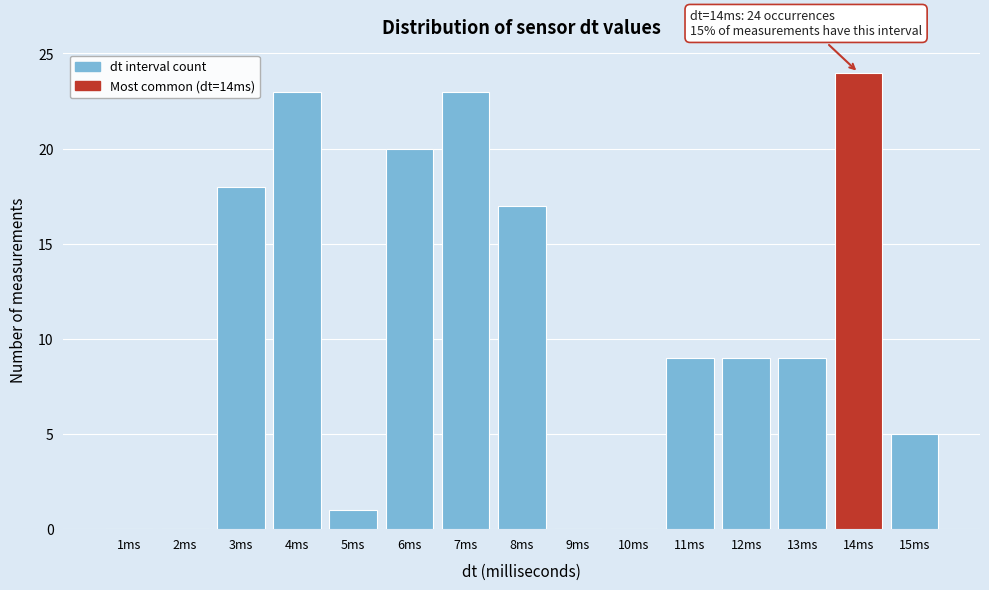

Reading left to right, extract all data points from this chart.

1ms=0	2ms=0	3ms=18	4ms=23	5ms=1	6ms=20	7ms=23	8ms=17	9ms=0	10ms=0	11ms=9	12ms=9	13ms=9	14ms=24	15ms=5